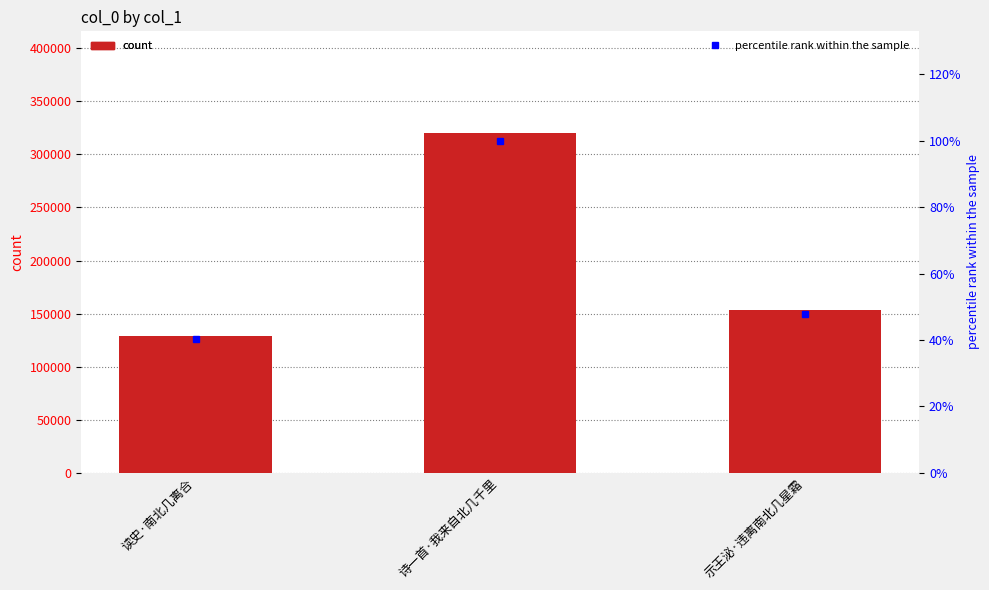

List the series in order of their peak value, highest first.

col_0, percentile rank within the sample